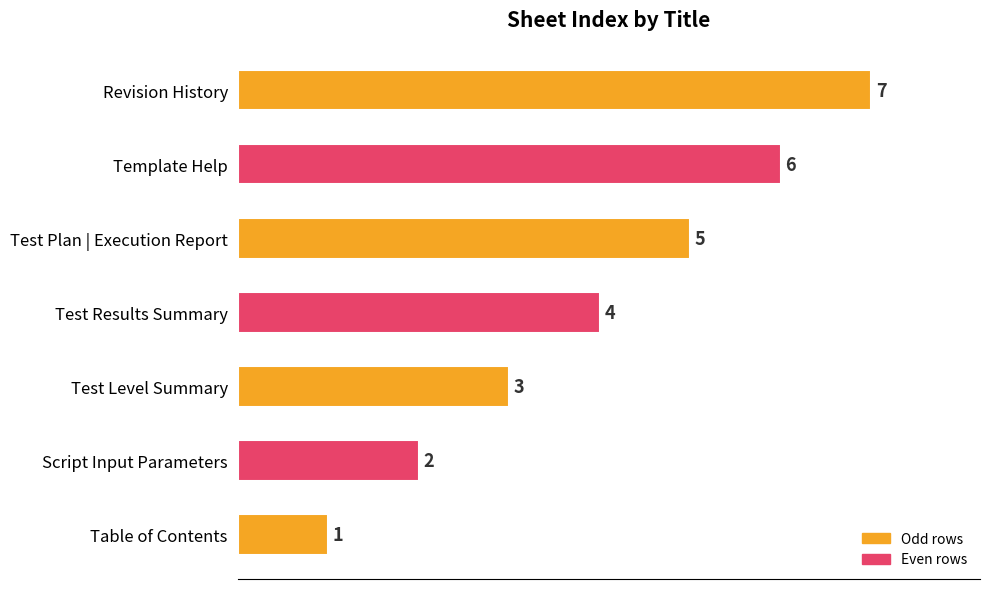

What is the smallest value displayed?

1